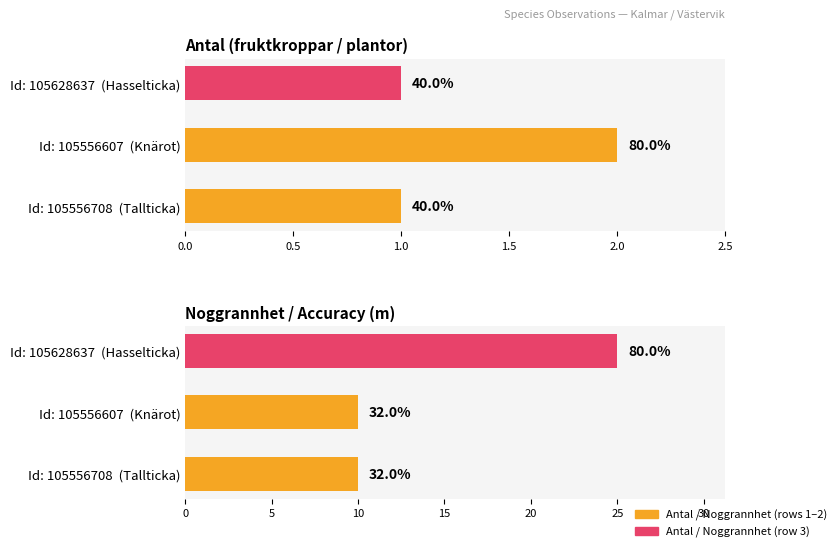

Reading left to right, list all the values displayed in this chart.

Antal: 1	2	1
Noggrannhet: 10	10	25